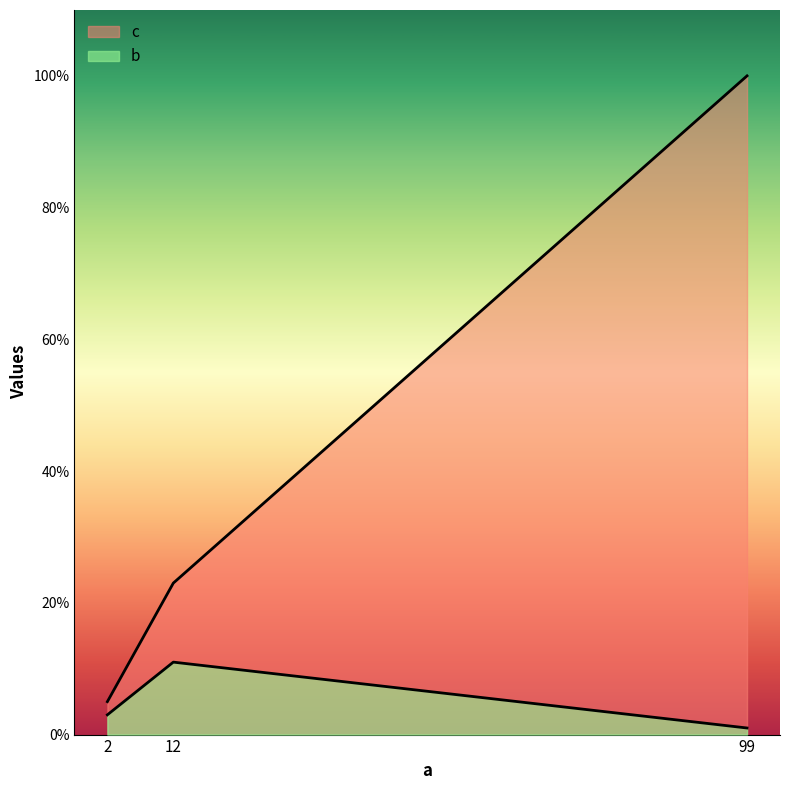

What is the total value across all series at 12?

34